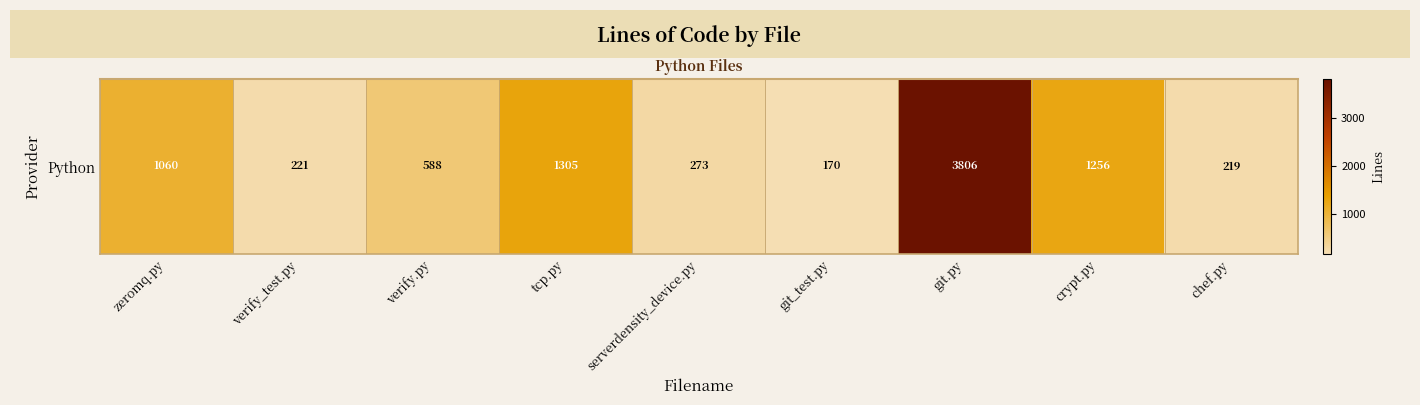

At which category does the chart reach its minimum across all series?

git_test.py